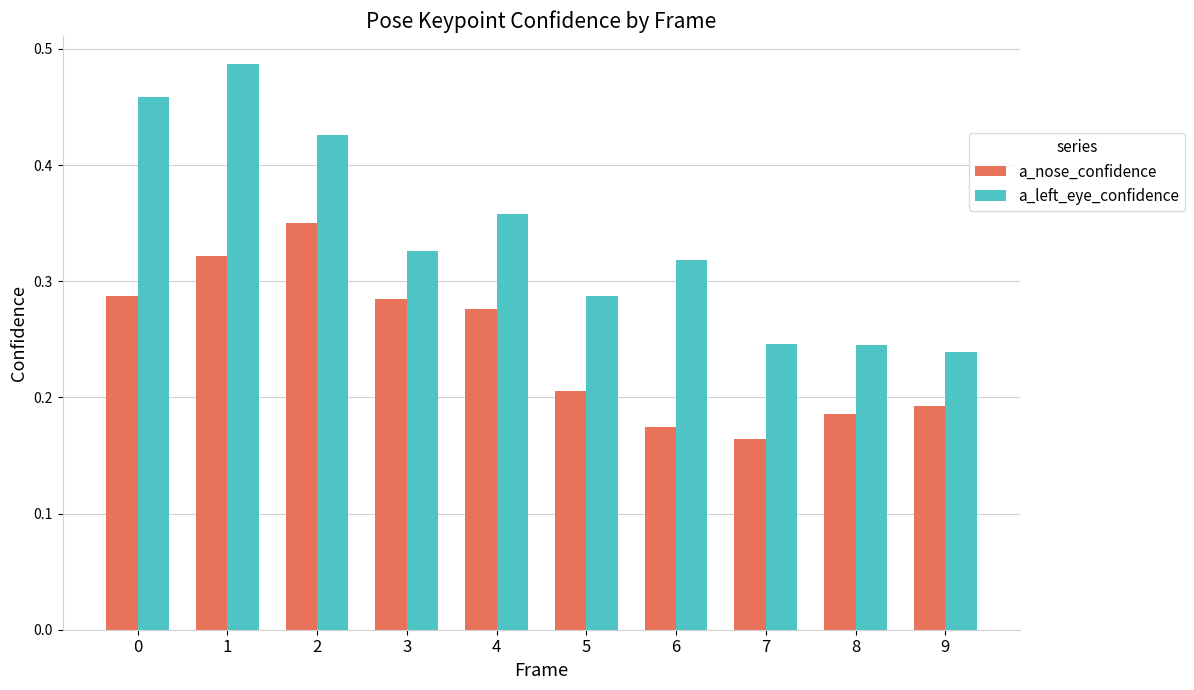

What is the sum of all a_nose_confidence values?

2.4